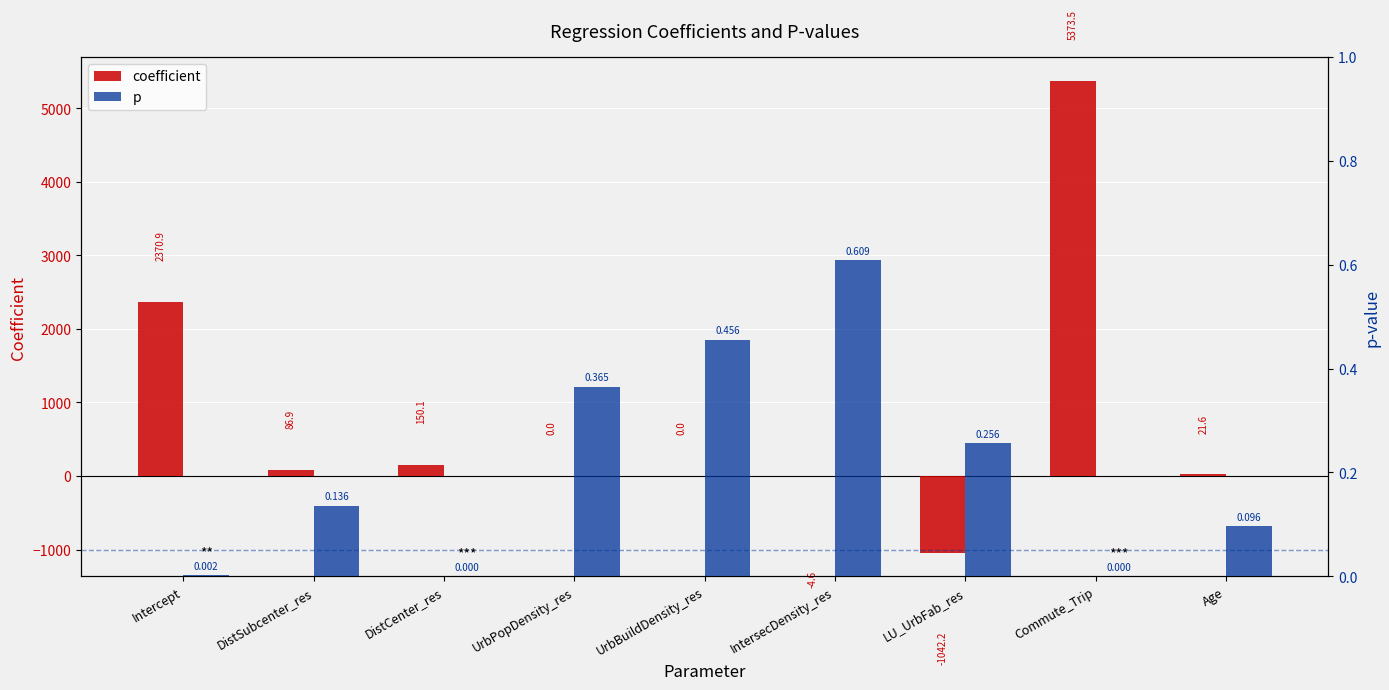

What is the value of the p bar at the 6th from the left?

0.6